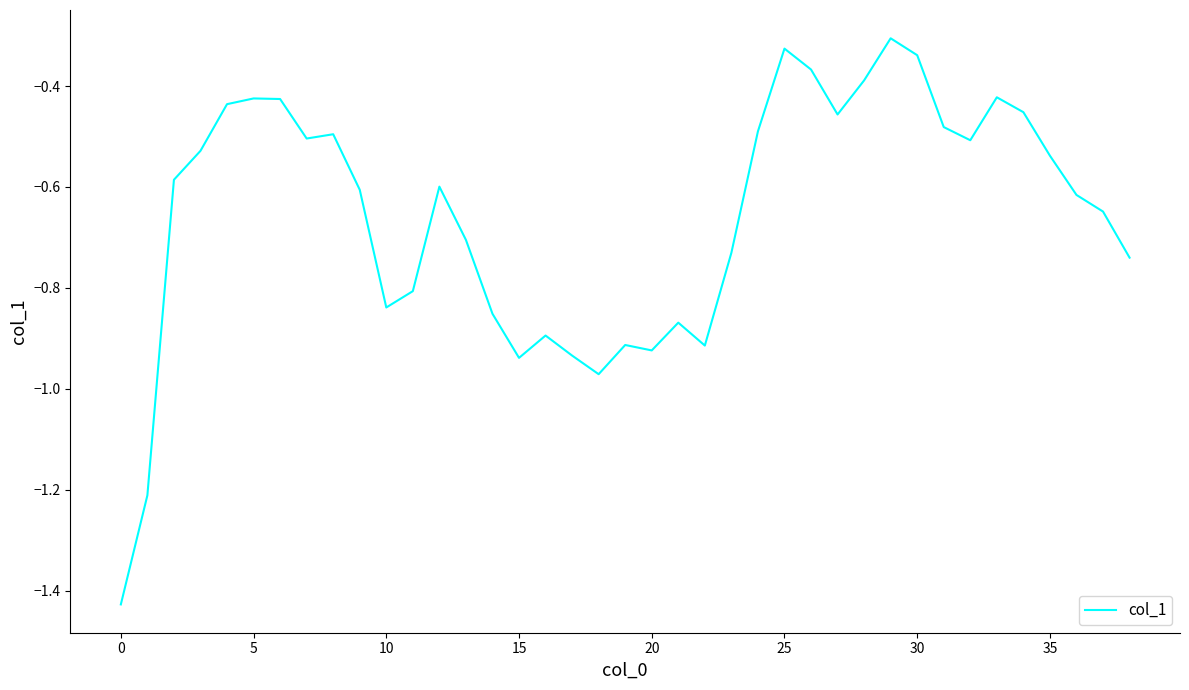

What is the difference between the maximum and minimum values?

1.1